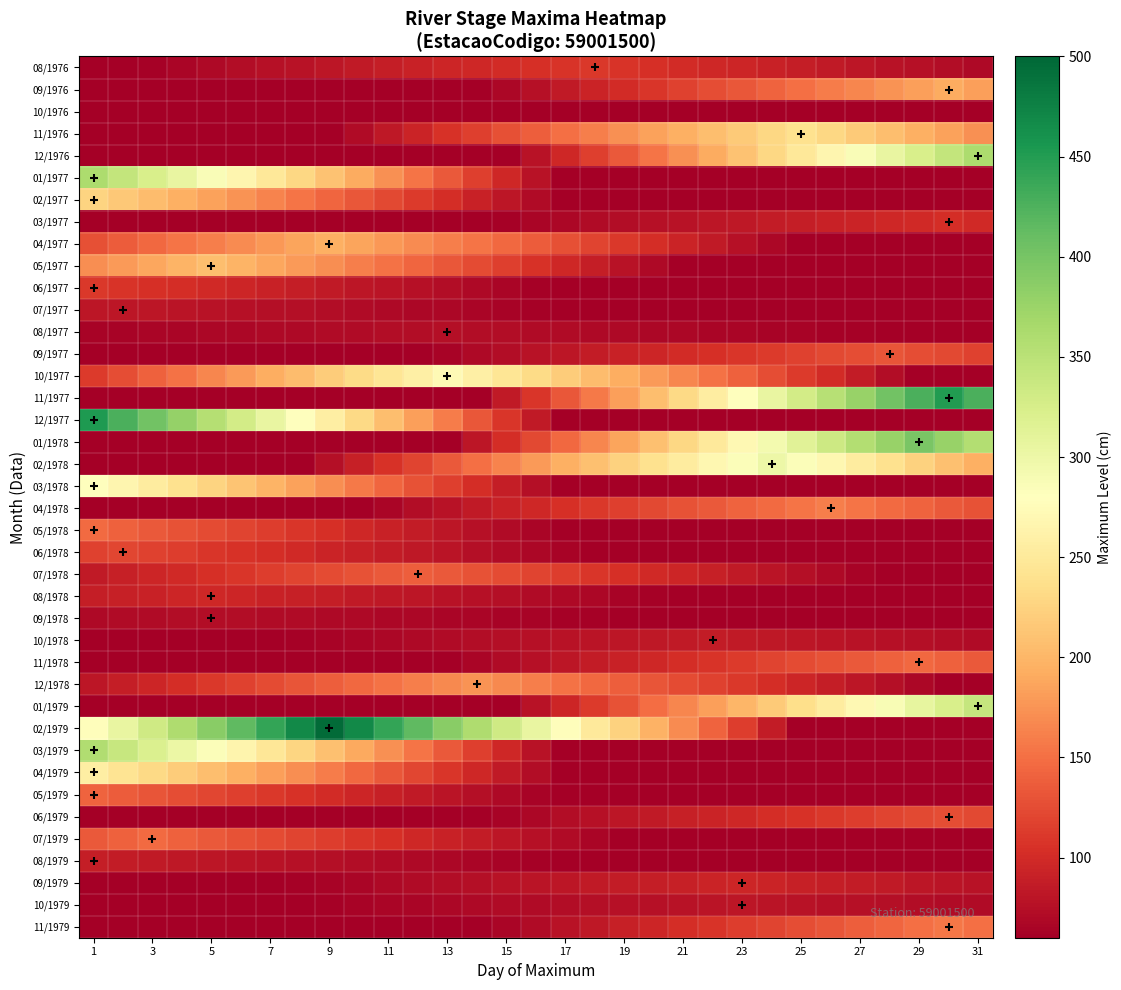

How many distinct data groups are displayed?

40